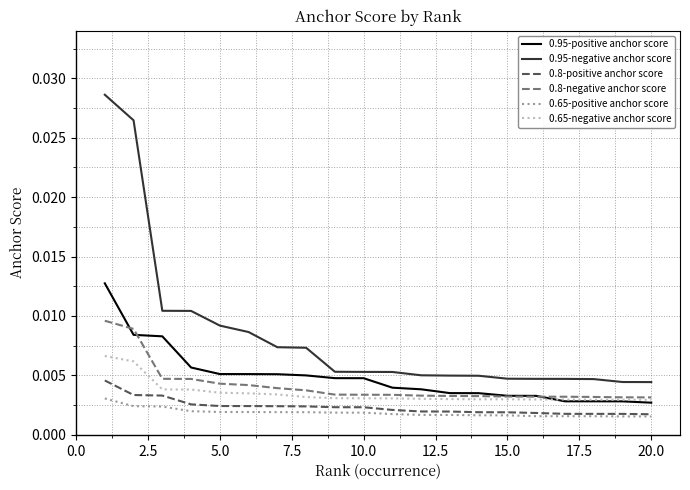

True or false: 0.95-negative anchor score and 0.65-positive anchor score cross at least once.

False